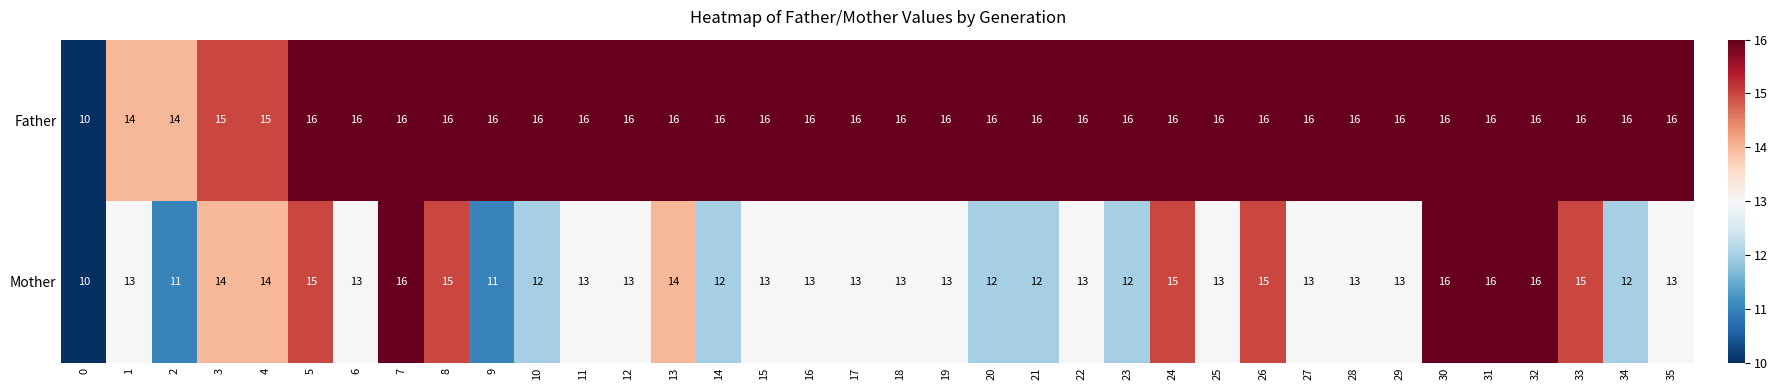

Which series changed the most between 11 and 20?

Mother